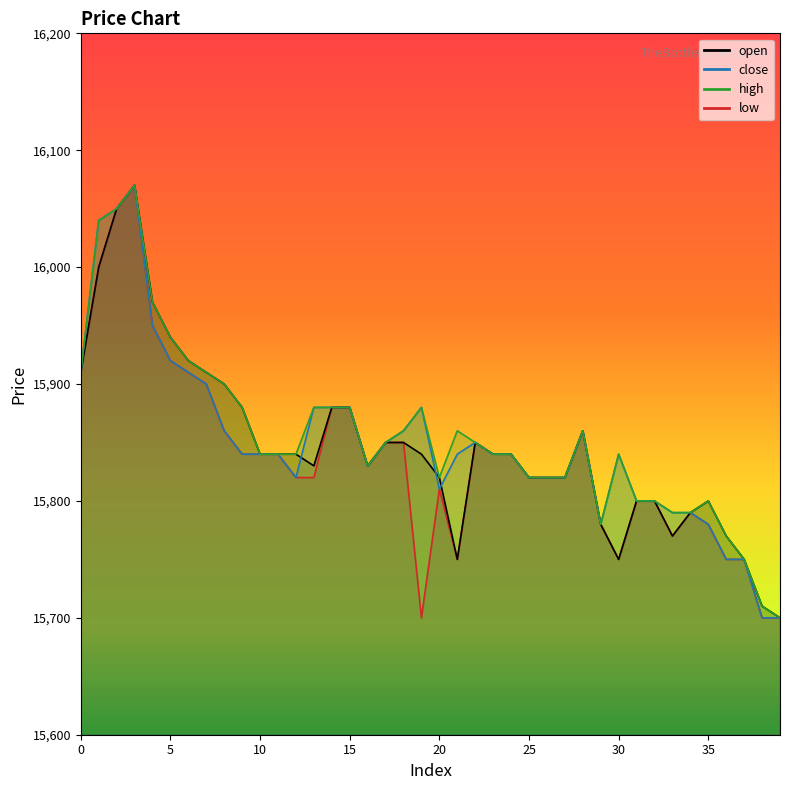

Rank the categories by open value from highest to lowest.

3, 2, 1, 4, 5, 6, 0, 7, 8, 9, 14, 15, 28, 17, 18, 22, 10, 11, 12, 19, 23, 24, 13, 16, 20, 25, 26, 27, 31, 32, 35, 34, 29, 33, 36, 21, 30, 37, 38, 39